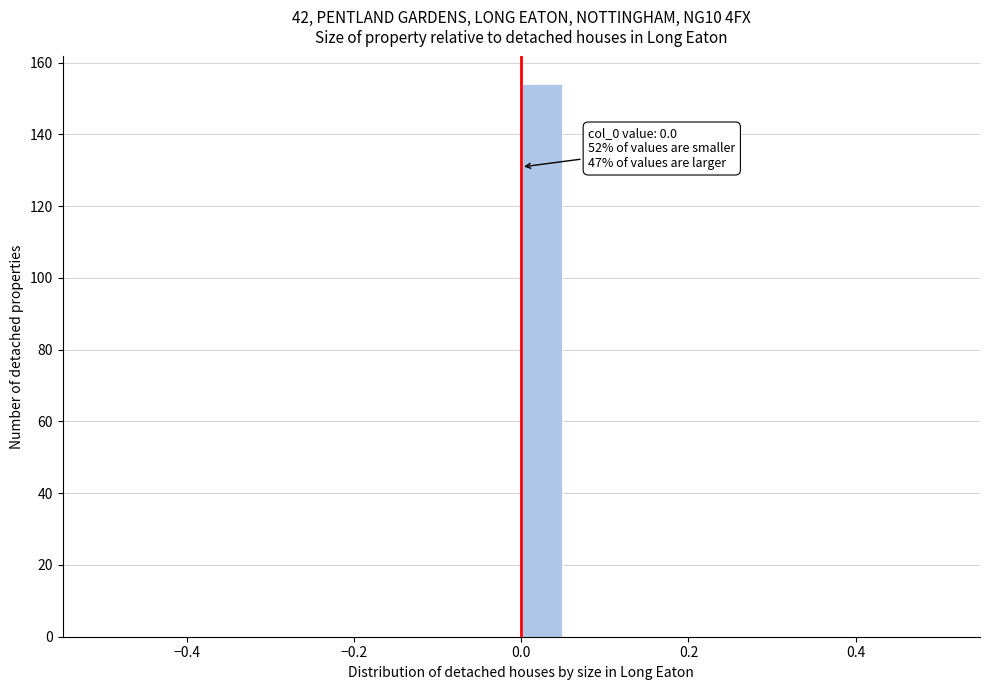

Read against the x-axis, roughly where is the centre of the tallest bar?

0.02